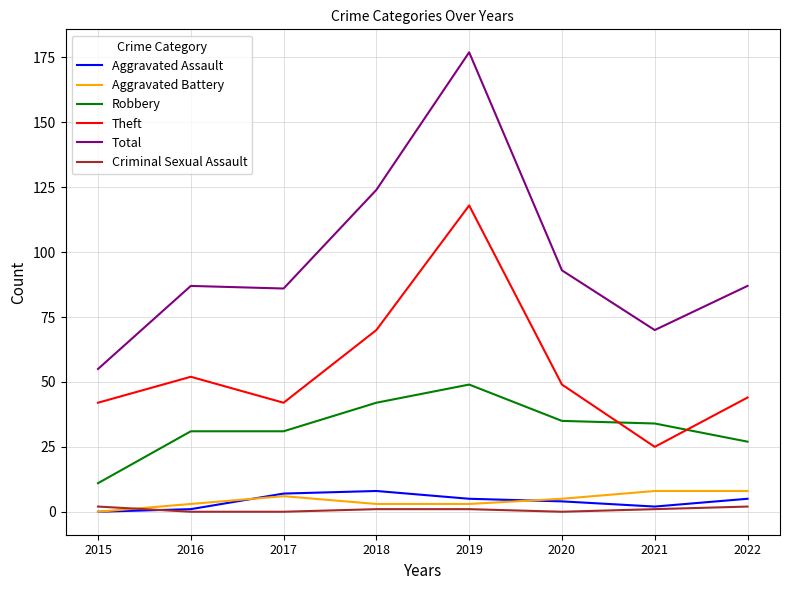

What is the sum of the Total values at 2016 and 2021?

157